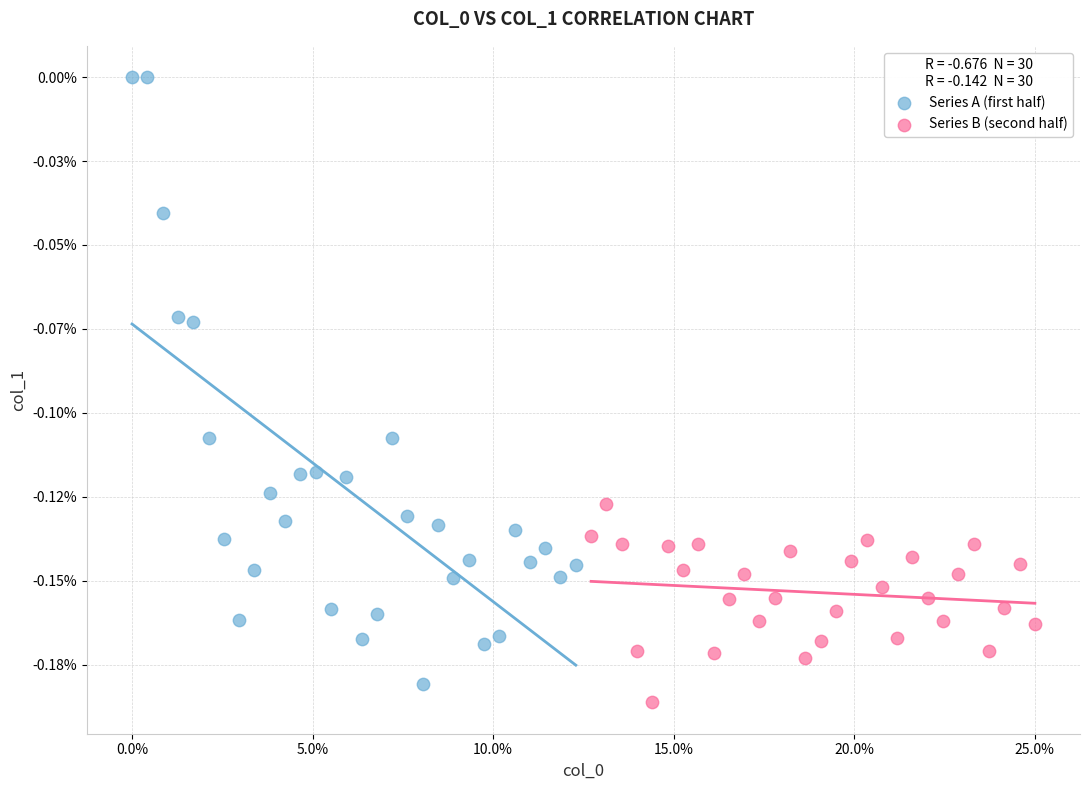

Which series reaches the maximum Y coordinate?

Series A (first half)